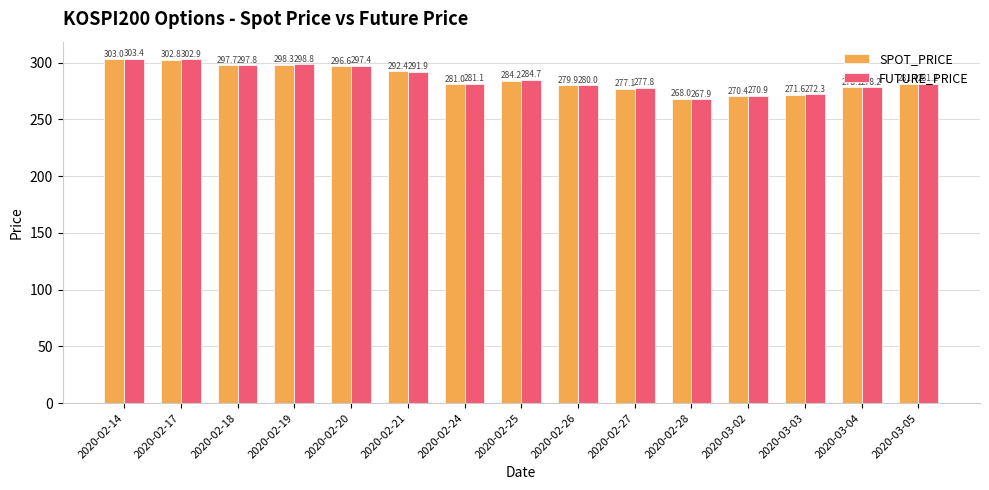

Where does the SPOT_PRICE series first go above 281?

2020-02-14